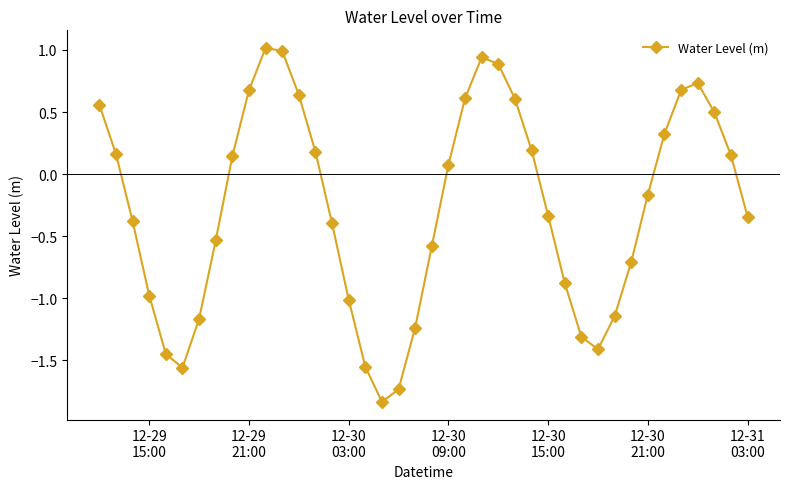

What is the difference between the second highest and minimum values?

2.8